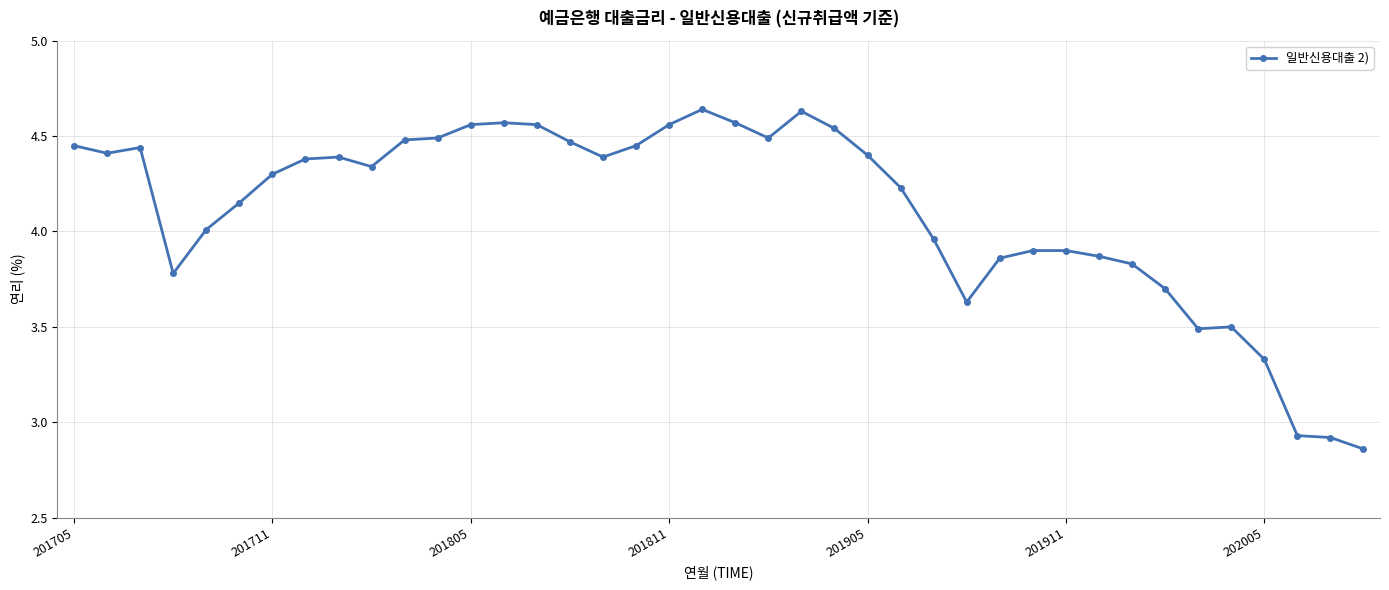

What is the value of the 34th point from the left?

3.7